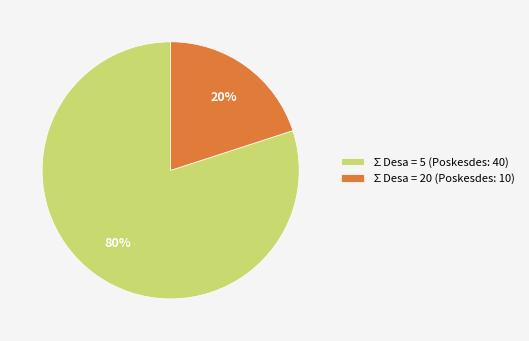

Is the sum of ∑Desa = 5 (Poskesdes: 40) and ∑Desa = 20 (Poskesdes: 10) greater than half?

Yes